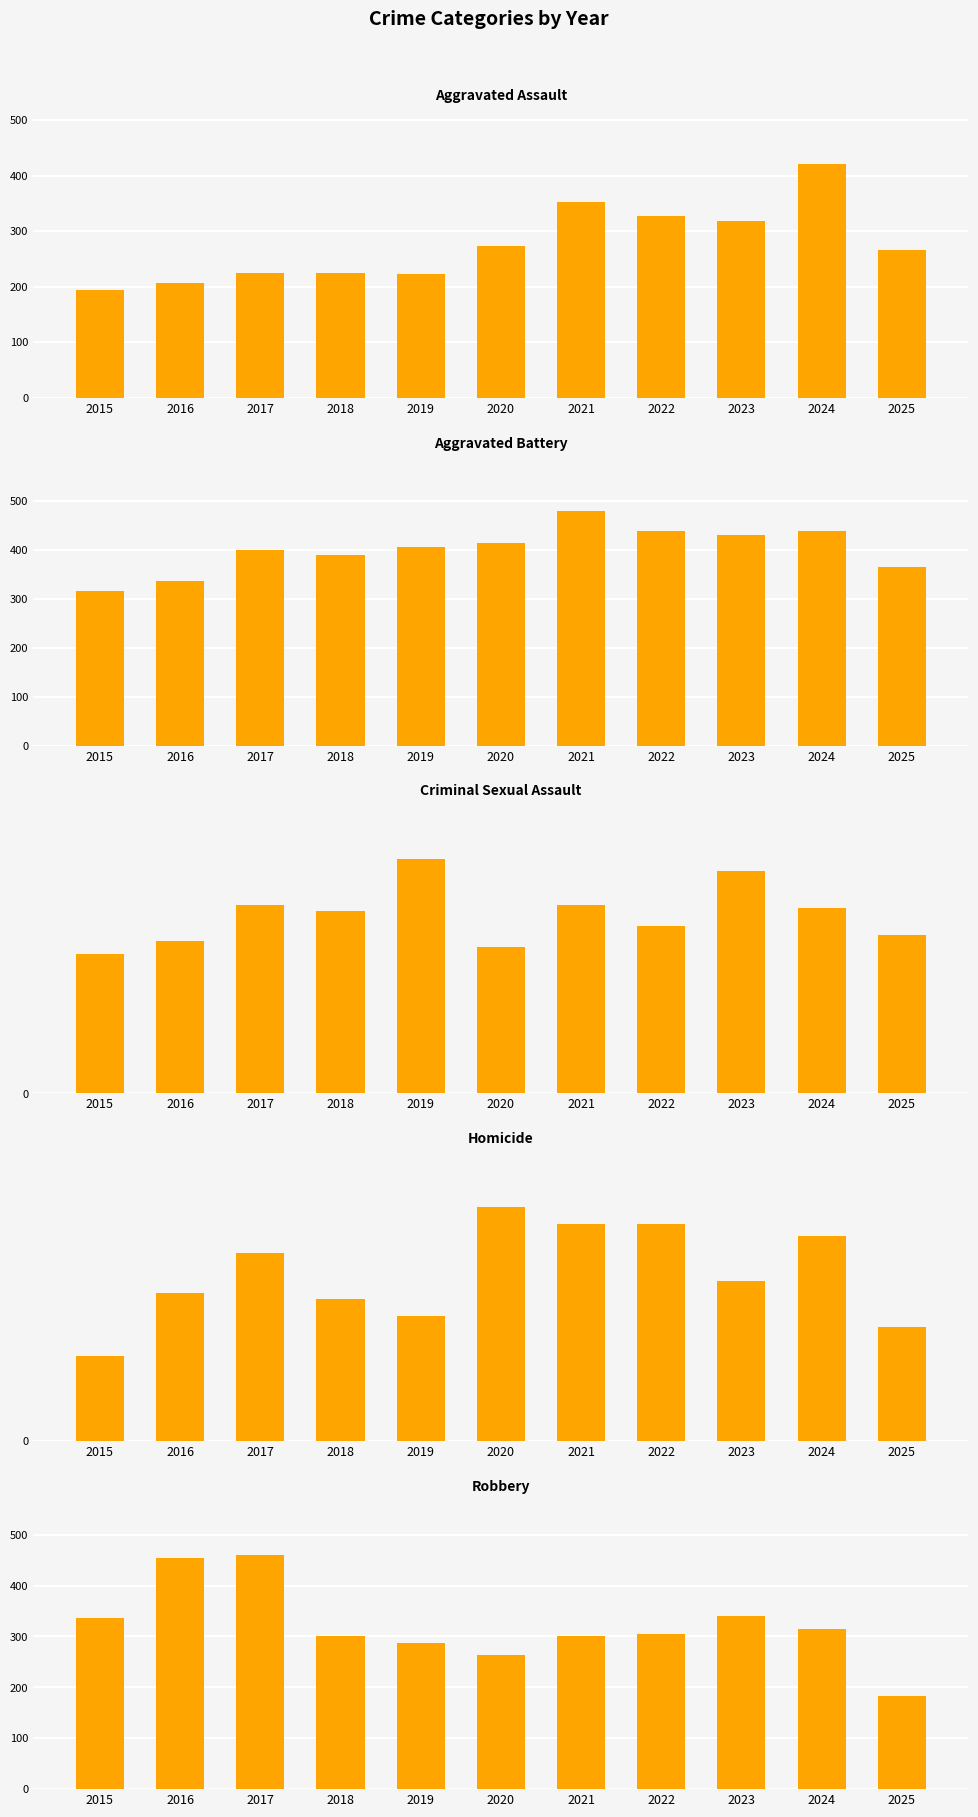

The value of Criminal Sexual Assault at 2023 is 73. True or false?

True